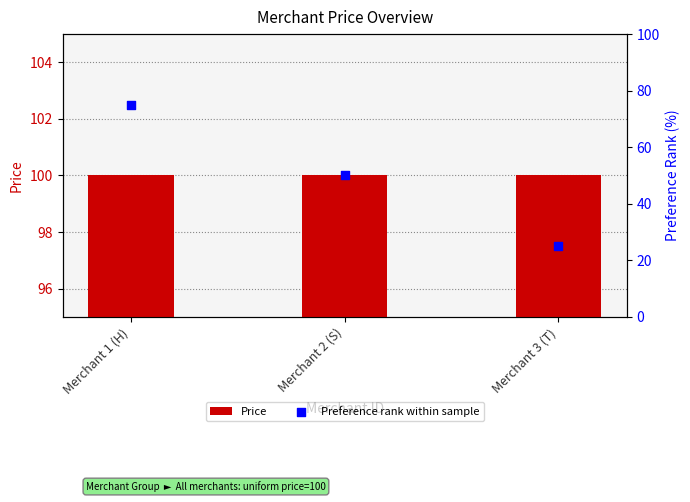

What is the total value across all series at Merchant 3 (T)?

125